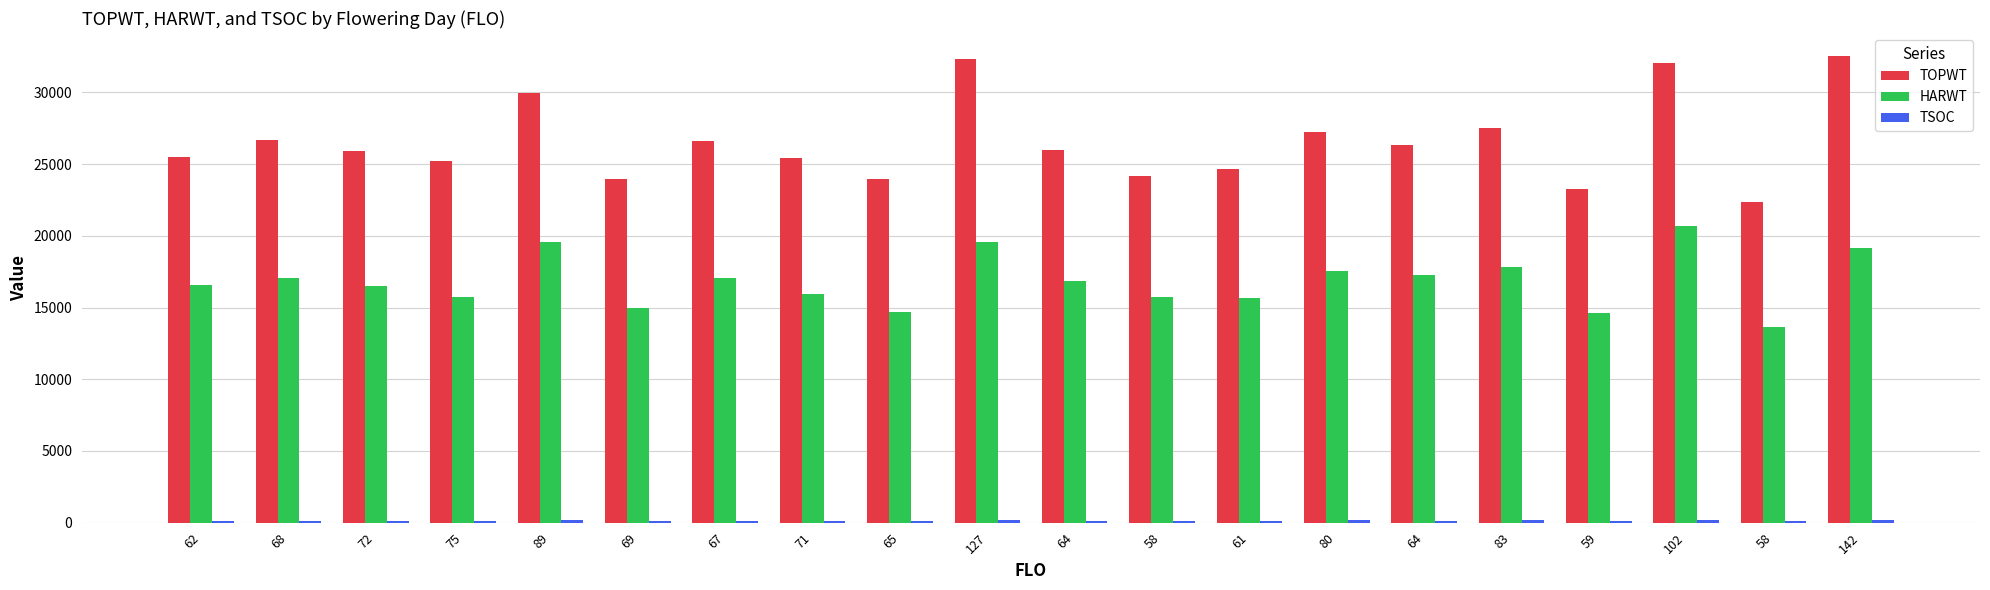

Are the bars grouped side by side (vs. stacked)?

Yes